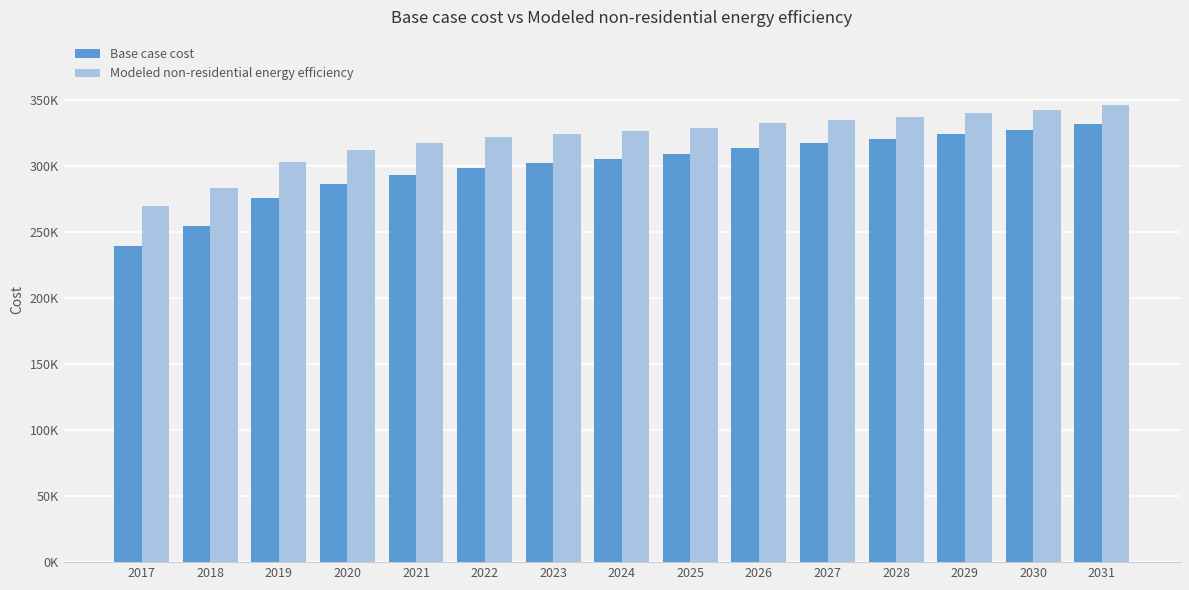

List the labels in order of Base case cost value, largest first.

2031, 2030, 2029, 2028, 2027, 2026, 2025, 2024, 2023, 2022, 2021, 2020, 2019, 2018, 2017